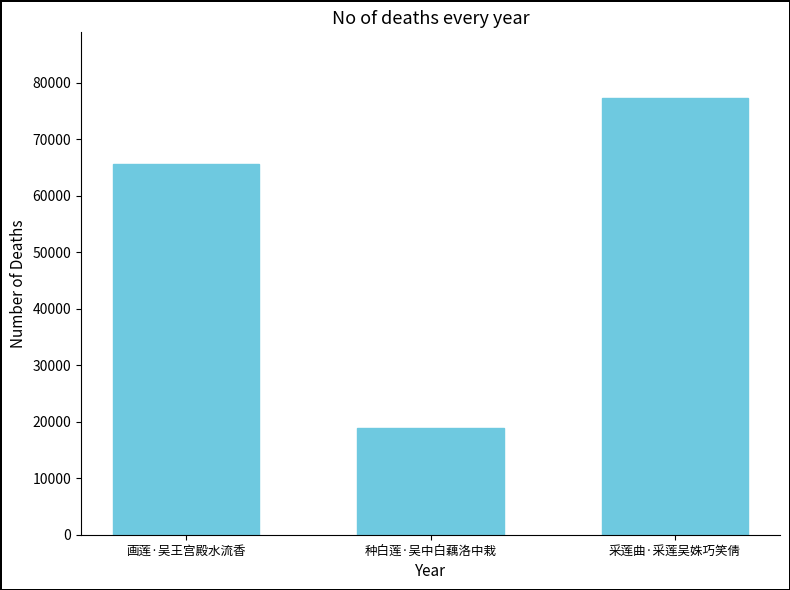

What is the greatest value displayed?

77283